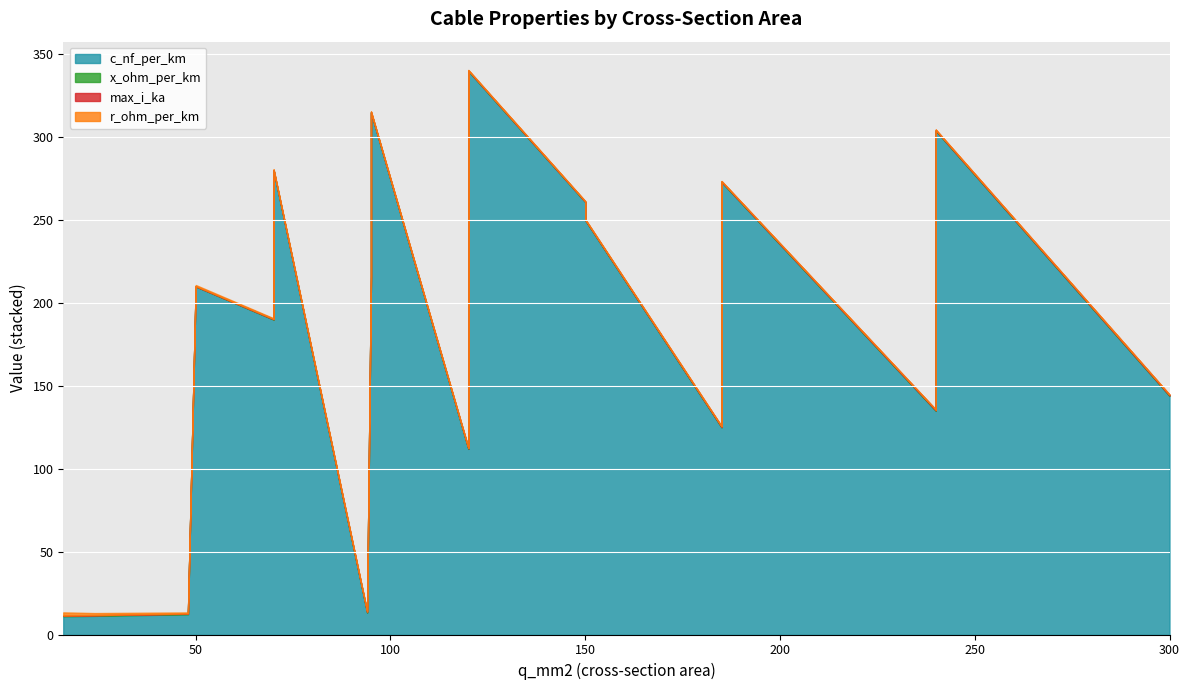

How many categories are shown in the chart?

20